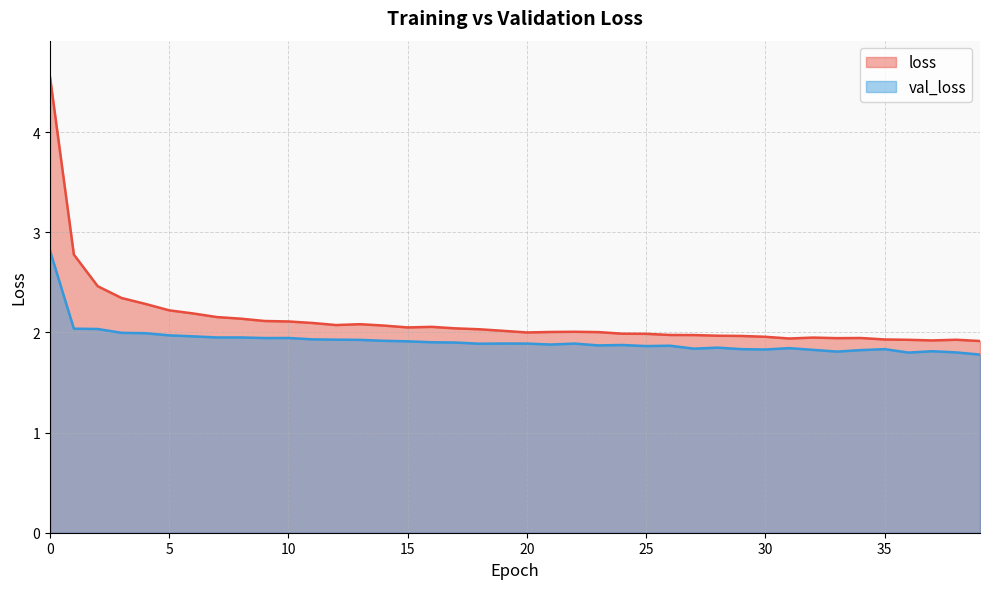

How many lines are shown in the chart?

2